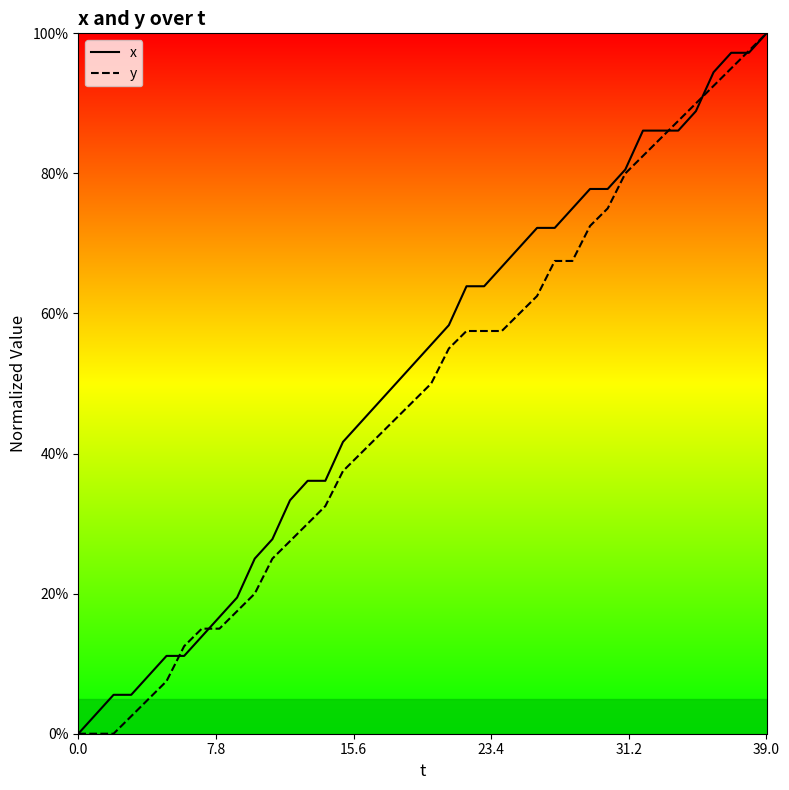

Is it true that y equals 44.9 at 12?

False